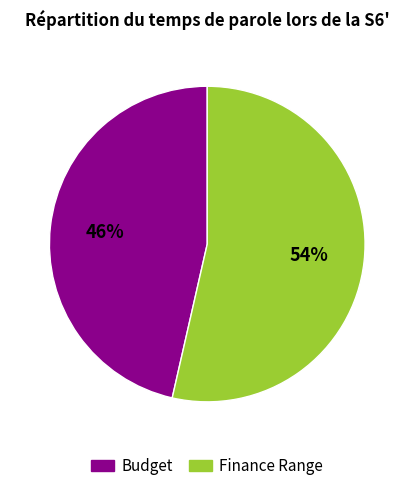

What is the majority slice?

Finance Range